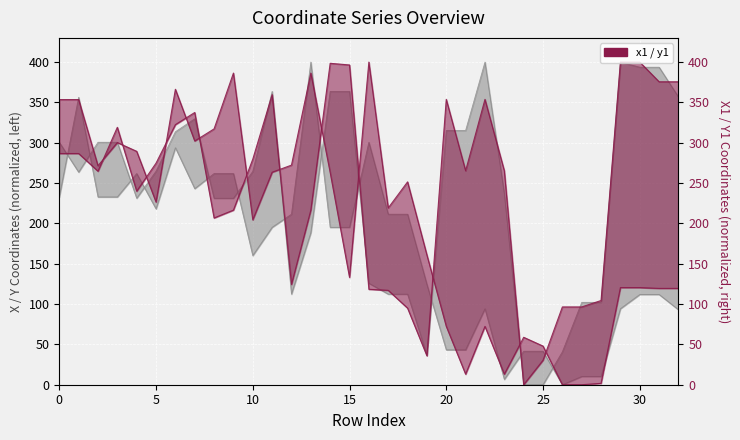

Reading left to right, list all the values displayed in this chart.

x0: 300.6	263.6	300.6	300.6	231.2	264.7	313.6	329.7	231.2	231.2	264.5	363.6	112.3	188.4	363.6	363.6	125.8	112.3	112.3	36.7	315.2	315.2	400.0	237.0	0.0	0.0	40.8	102.1	102.1	400.0	393.7	393.7	356.7
y0: 232.8	356.4	232.8	232.8	261.8	218.0	293.9	243.1	261.8	261.8	160.1	195.1	211.4	400.0	195.1	195.1	300.6	211.4	211.4	124.2	43.3	43.3	94.2	6.6	41.5	41.5	0.0	10.2	10.2	94.2	111.9	111.9	93.0
x1: 286.6	286.6	264.7	319.2	239.9	274.7	322.4	337.5	206.7	216.4	279.6	359.6	124.3	216.4	398.5	396.4	118.3	117.0	94.9	35.8	353.8	265.3	353.8	265.3	0.0	30.3	96.4	96.4	104.4	400.0	400.0	375.6	375.6
y1: 353.5	353.5	271.5	300.2	289.4	226.4	366.3	302.2	317.2	386.4	204.4	263.5	272.3	386.4	263.1	133.0	400.0	219.2	251.5	160.8	72.3	13.0	72.3	13.0	58.8	47.9	0.0	0.0	1.7	120.4	120.4	119.4	119.4